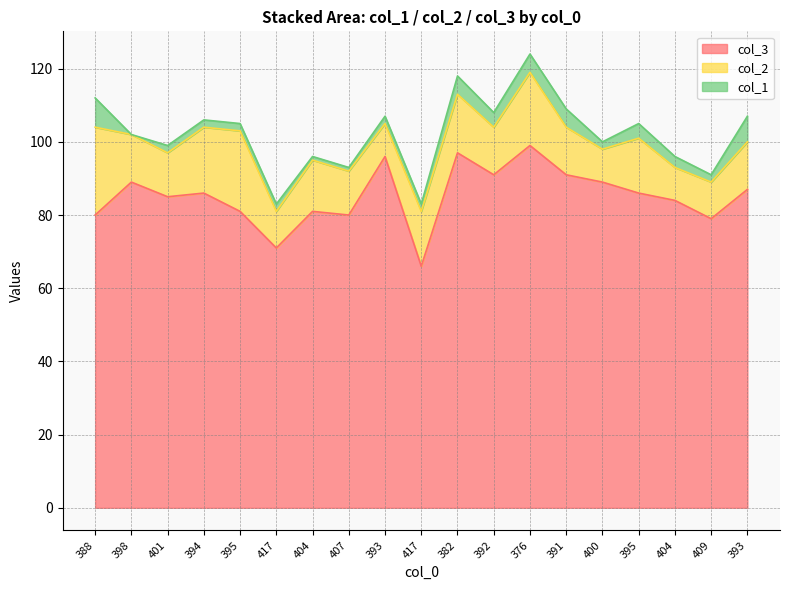

Does the chart have visible grid lines?

Yes